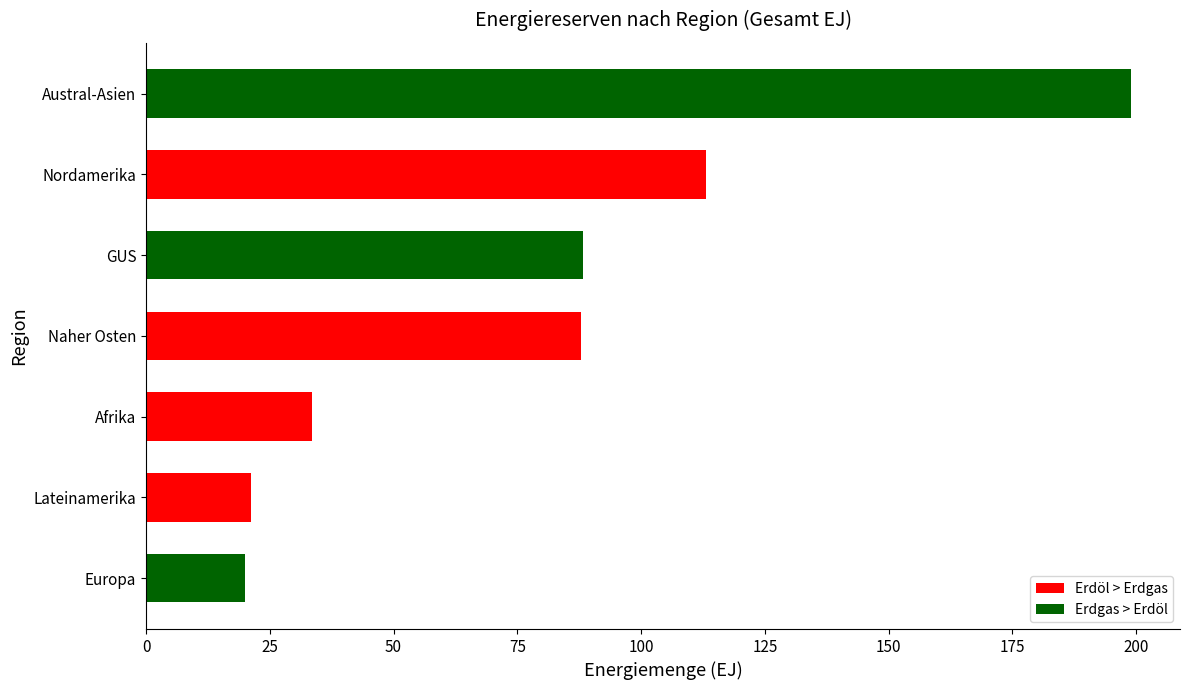

Are the bars horizontal?

Yes